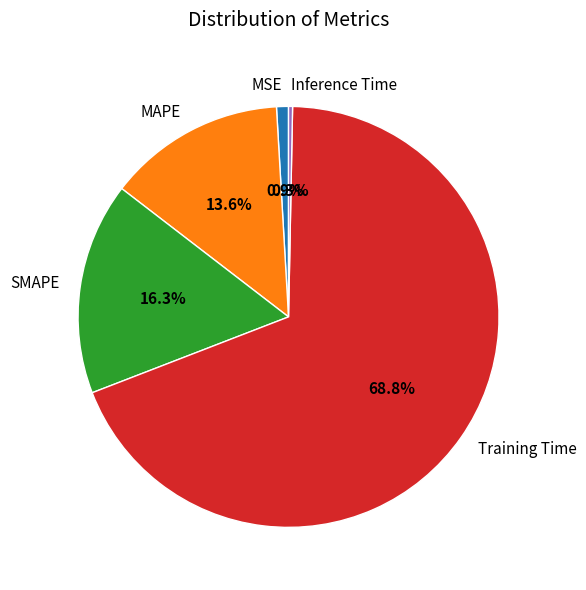

Between MAPE and MSE, which is larger?

MAPE